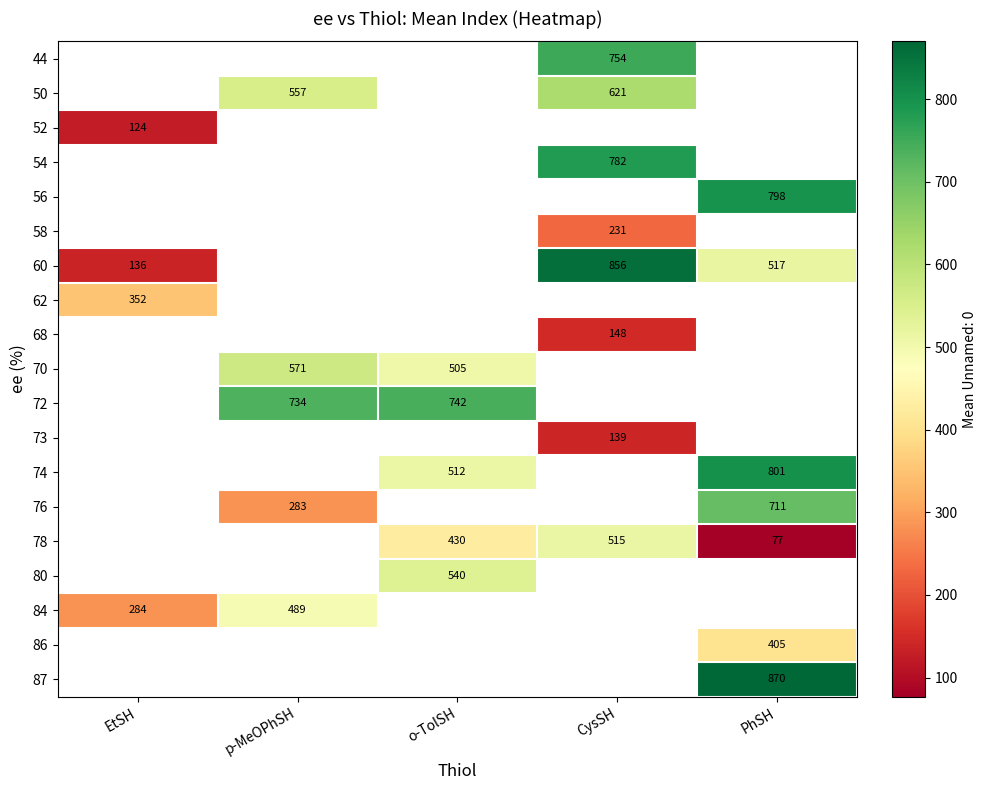

The 76 series shows 283.0 at p-MeOPhSH. True or false?

True